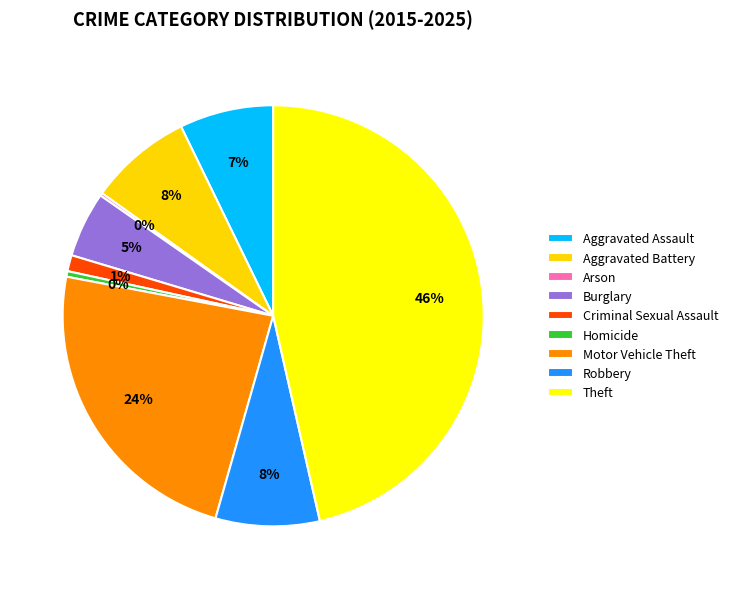

To the nearest percent, what portion does Burglary represent?

5%